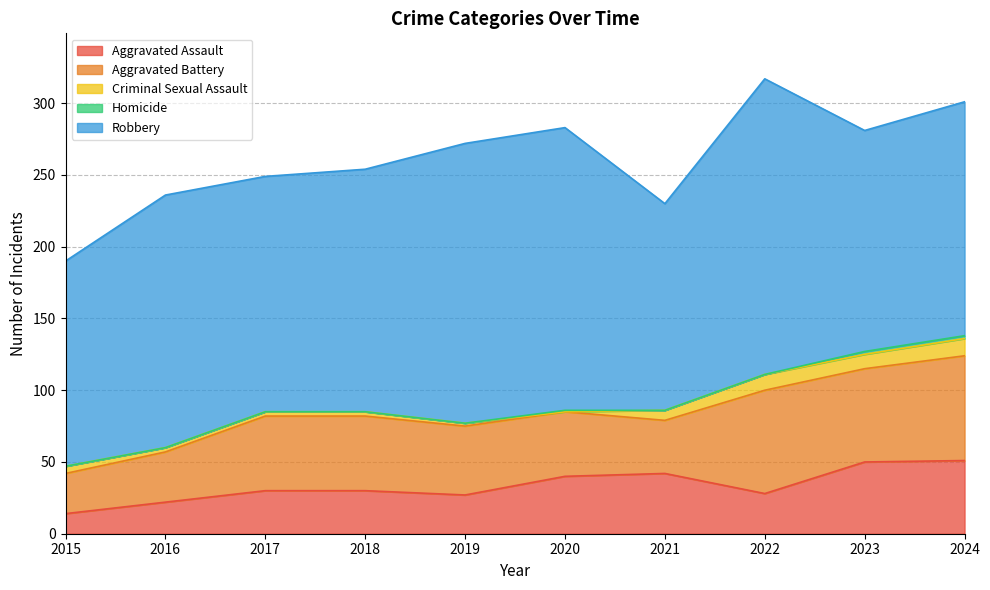

How many intersections are there between Aggravated Battery and Aggravated Assault?

2